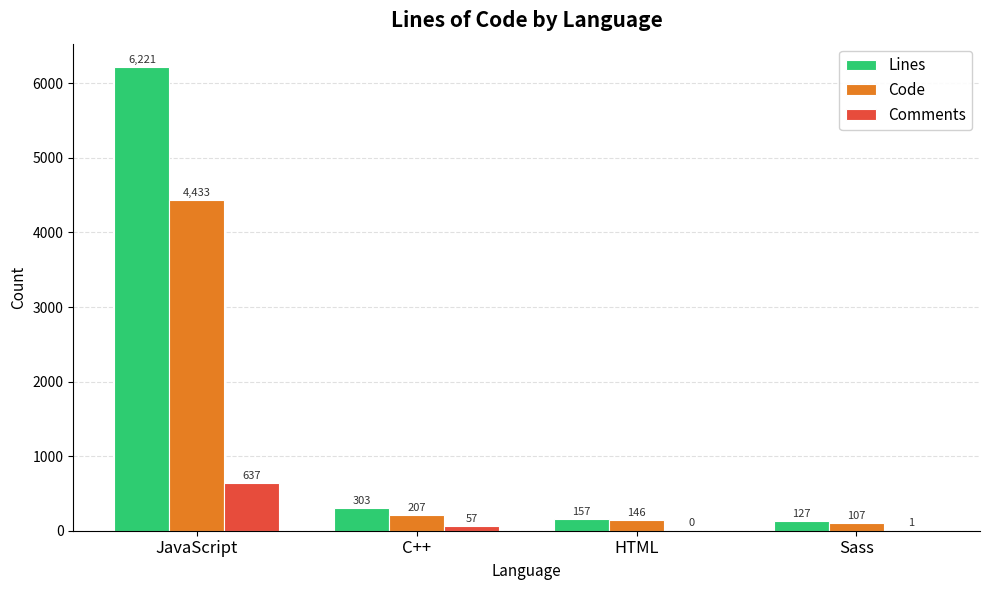

Between JavaScript and HTML, which series saw the biggest shift?

Lines